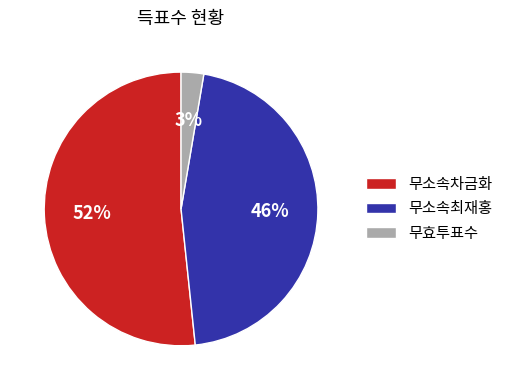

Which category has the biggest portion of the pie?

무소속차금화